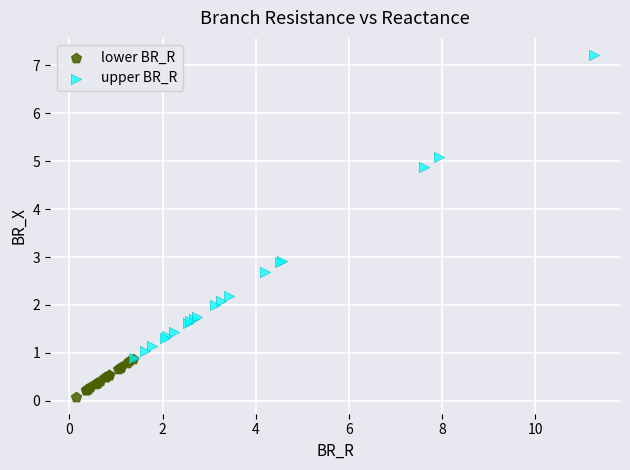

Which series has the widest spread of Y values?

upper BR_R